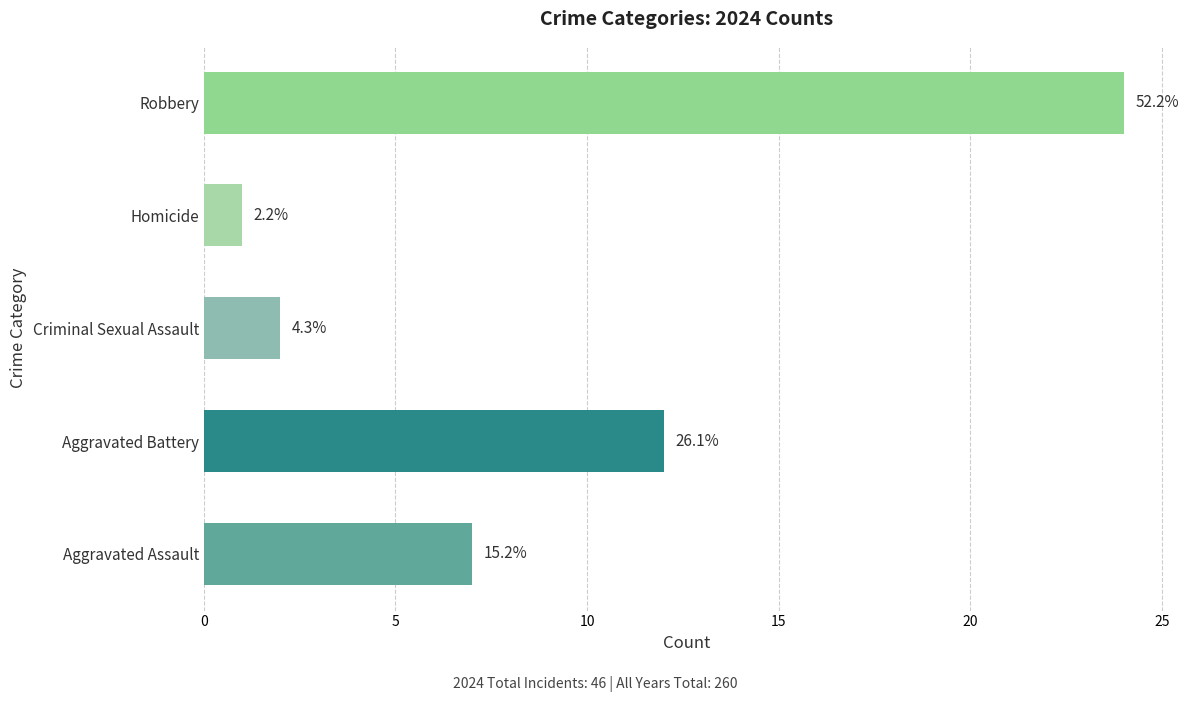

Does the chart contain any negative values?

No